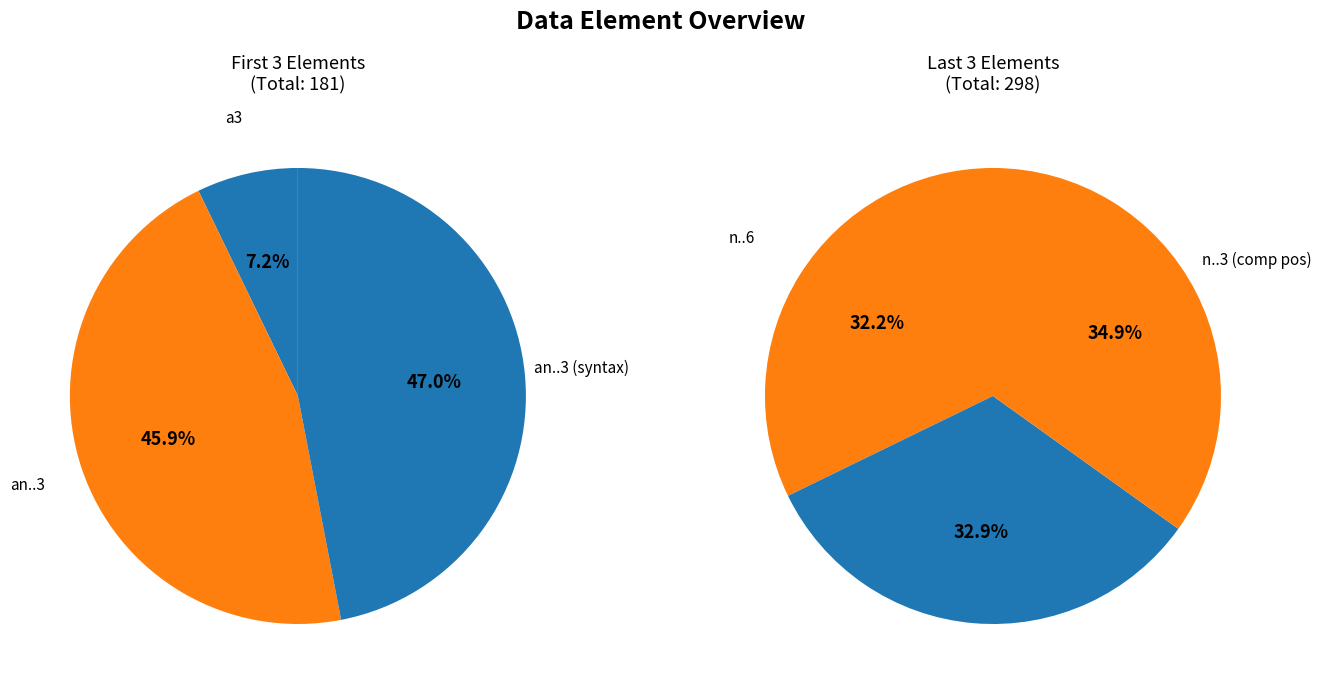

Is there a majority slice in this chart?

No